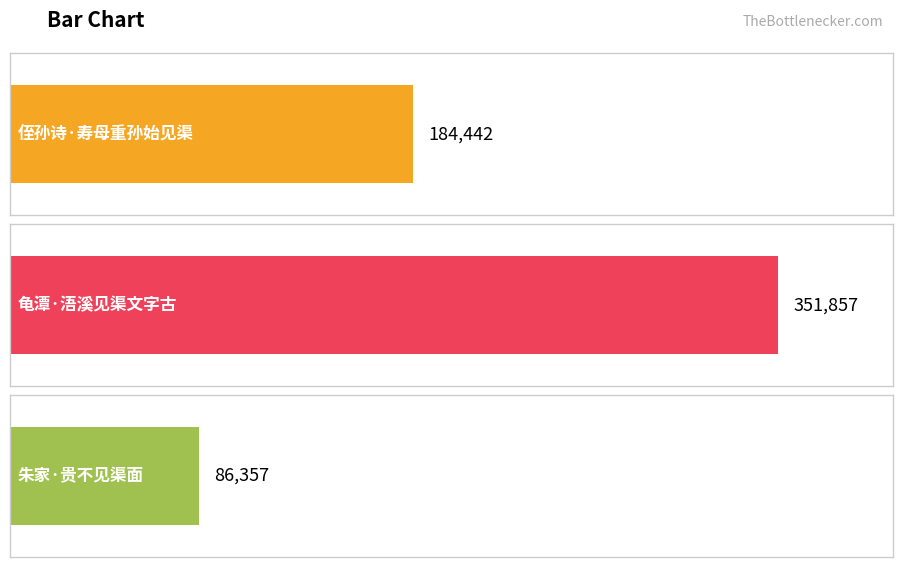

What is the smallest value displayed?

86357